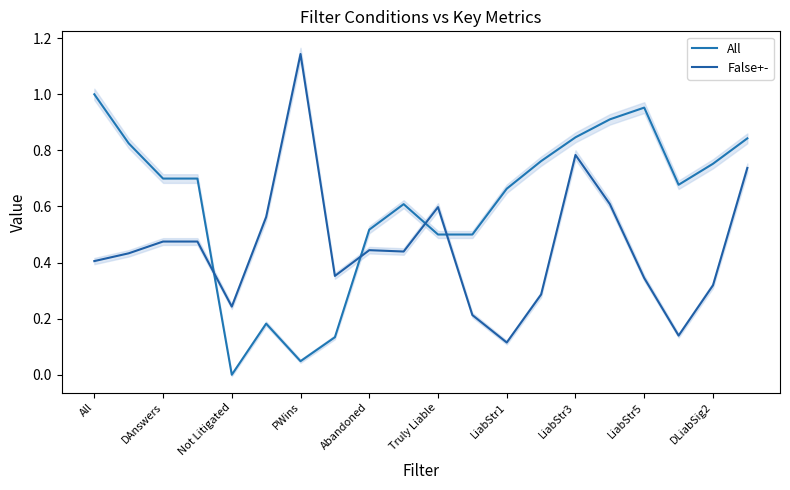

True or false: All has a value of -0.6 at Abandoned.

False